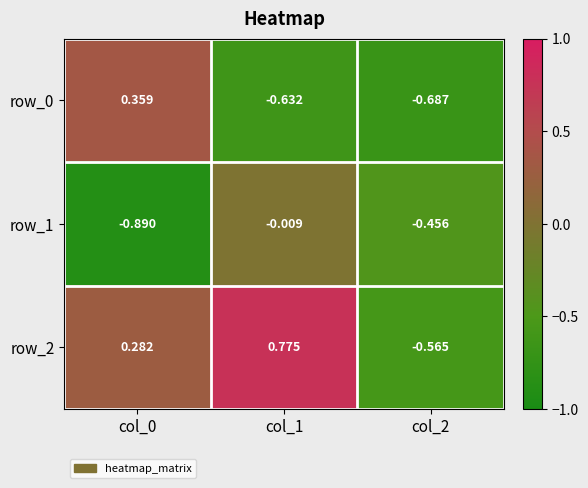

What is the sum of the row_2 values at col_0 and col_1?

1.1